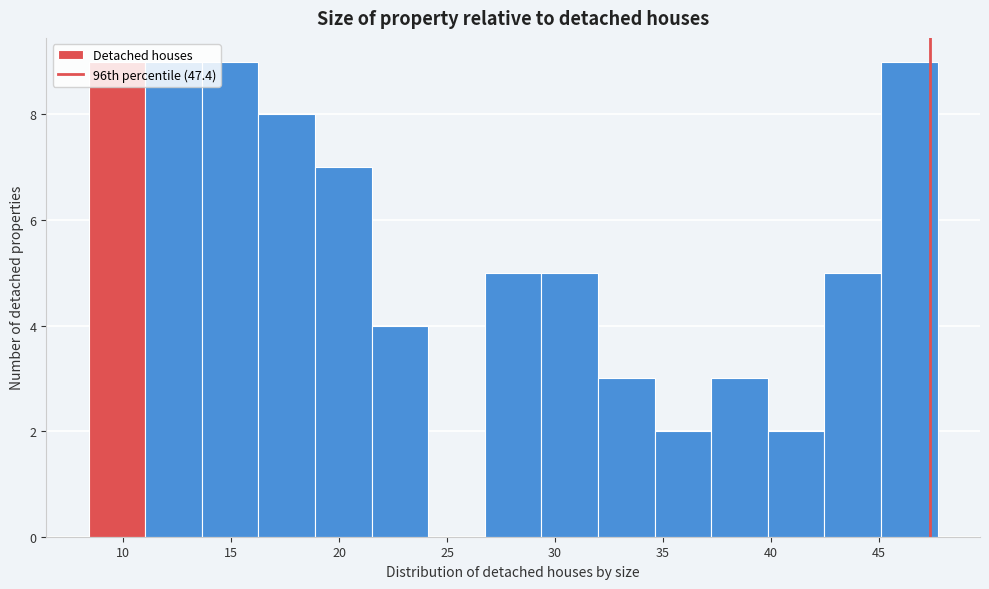

Reading left to right, list every bar in this chart as the range it spans on the x-axis followed by its height. Neither the bar edges nor the heights are printed on the chart, so give them approximately, as read against the axes.

8.5 to 11.0: 9
11.0 to 13.5: 9
13.5 to 16.5: 9
16.5 to 19.0: 8
19.0 to 21.5: 7
21.5 to 24.0: 4
24.0 to 27.0: 0
27.0 to 29.5: 5
29.5 to 32.0: 5
32.0 to 34.5: 3
34.5 to 37.0: 2
37.0 to 40.0: 3
40.0 to 42.5: 2
42.5 to 45.0: 5
45.0 to 47.5: 9